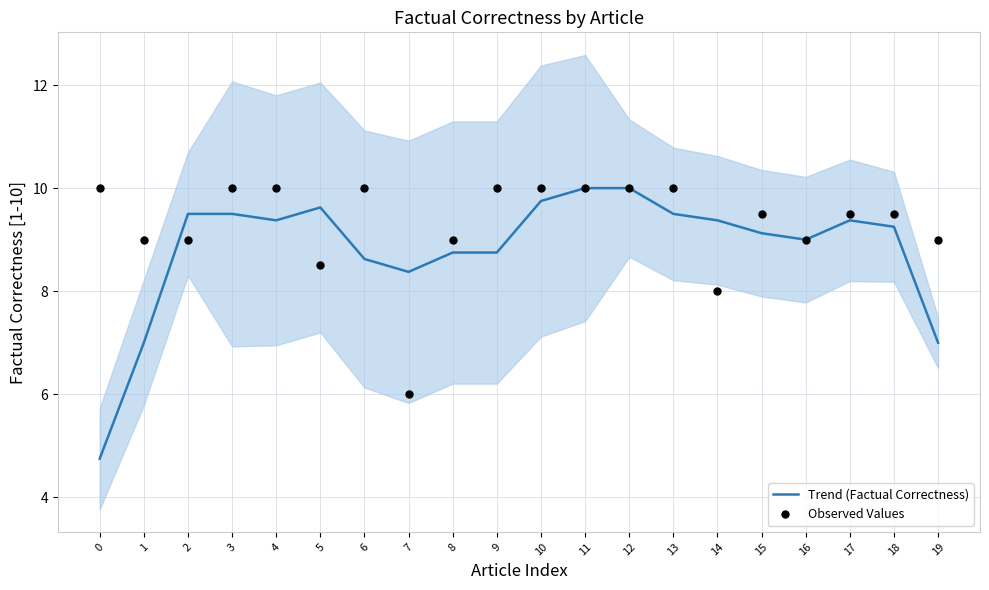

Which series reaches the minimum Y coordinate?

Trend (Factual Correctness)